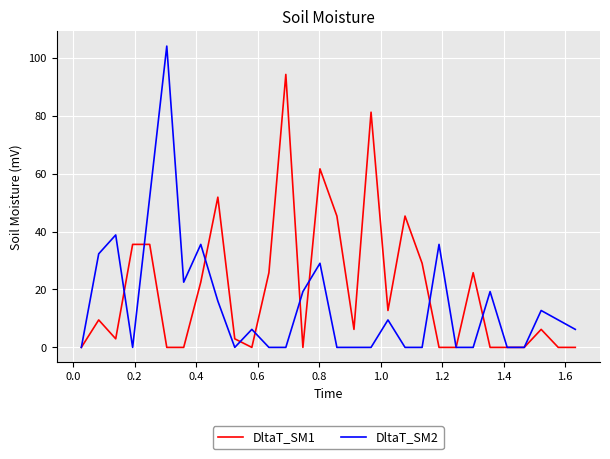

List the series in order of their peak value, highest first.

DltaT_SM2, DltaT_SM1